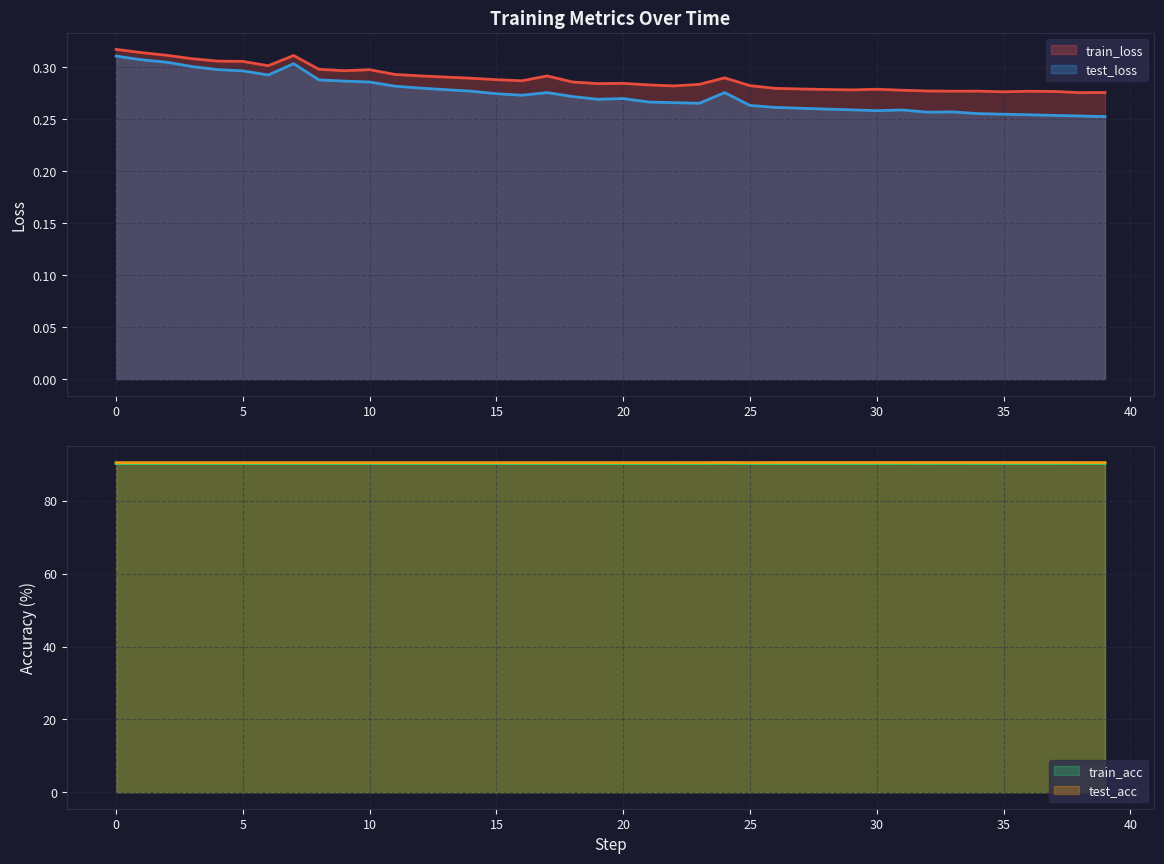

The test_loss series shows 0.1 at 38. True or false?

False